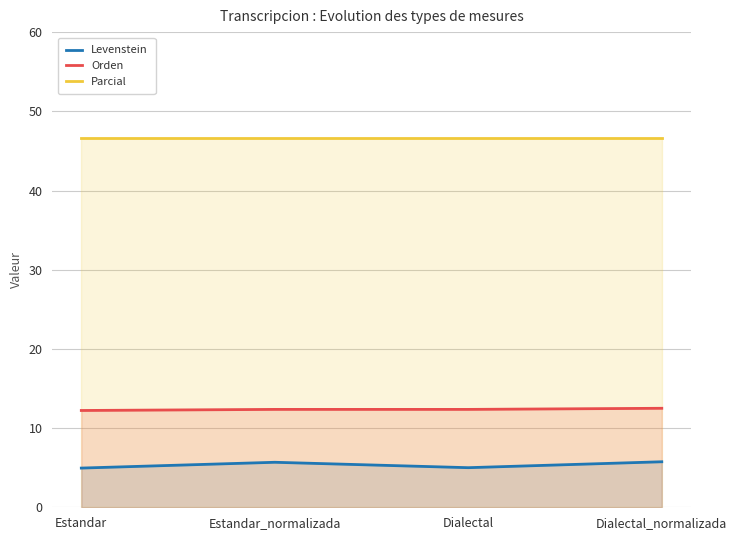

What are all the series names shown in the legend?

Levenstein, Orden, Parcial